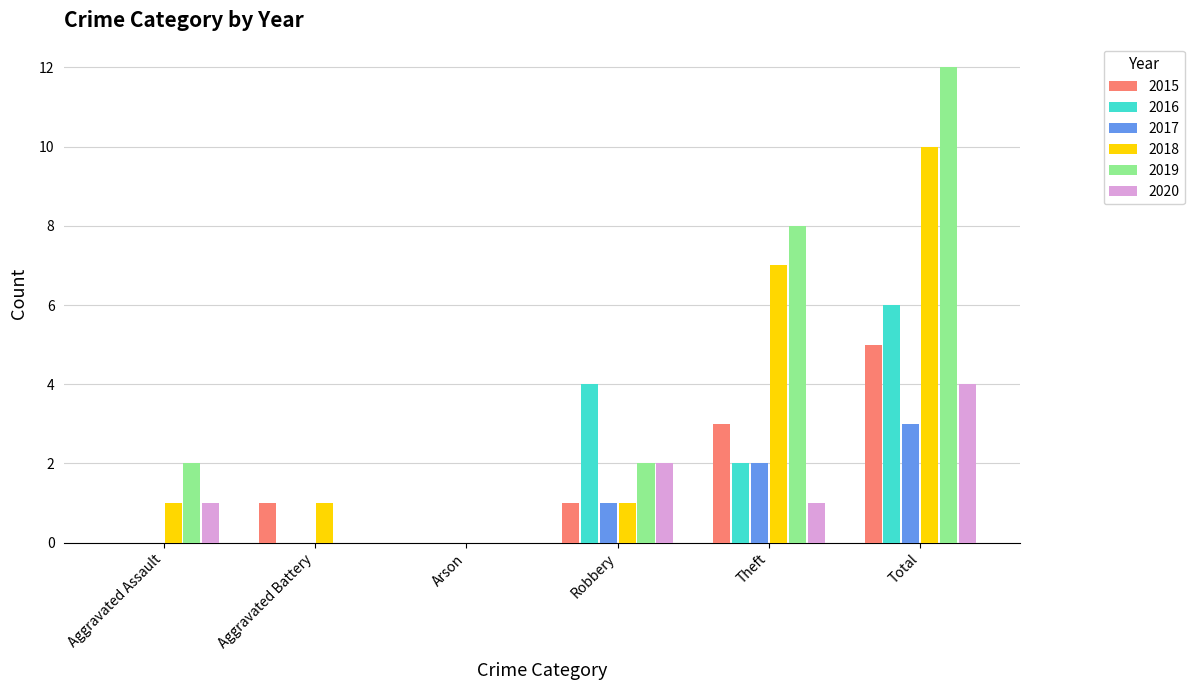

How many 2018 values are between 1 and 7?

4